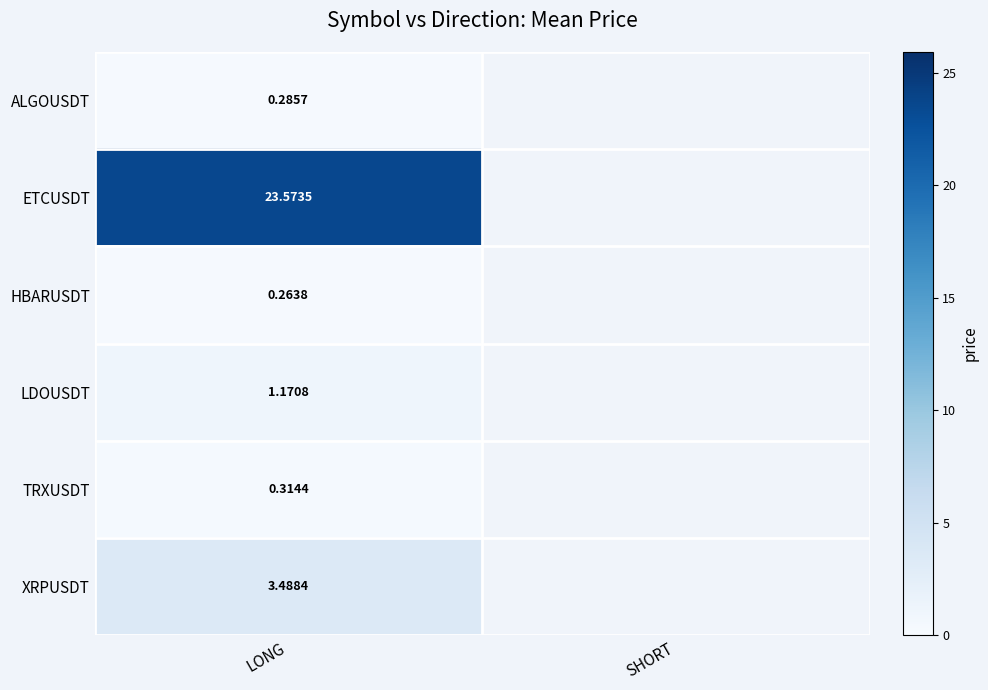

What is the minimum value shown in the chart?

0.3